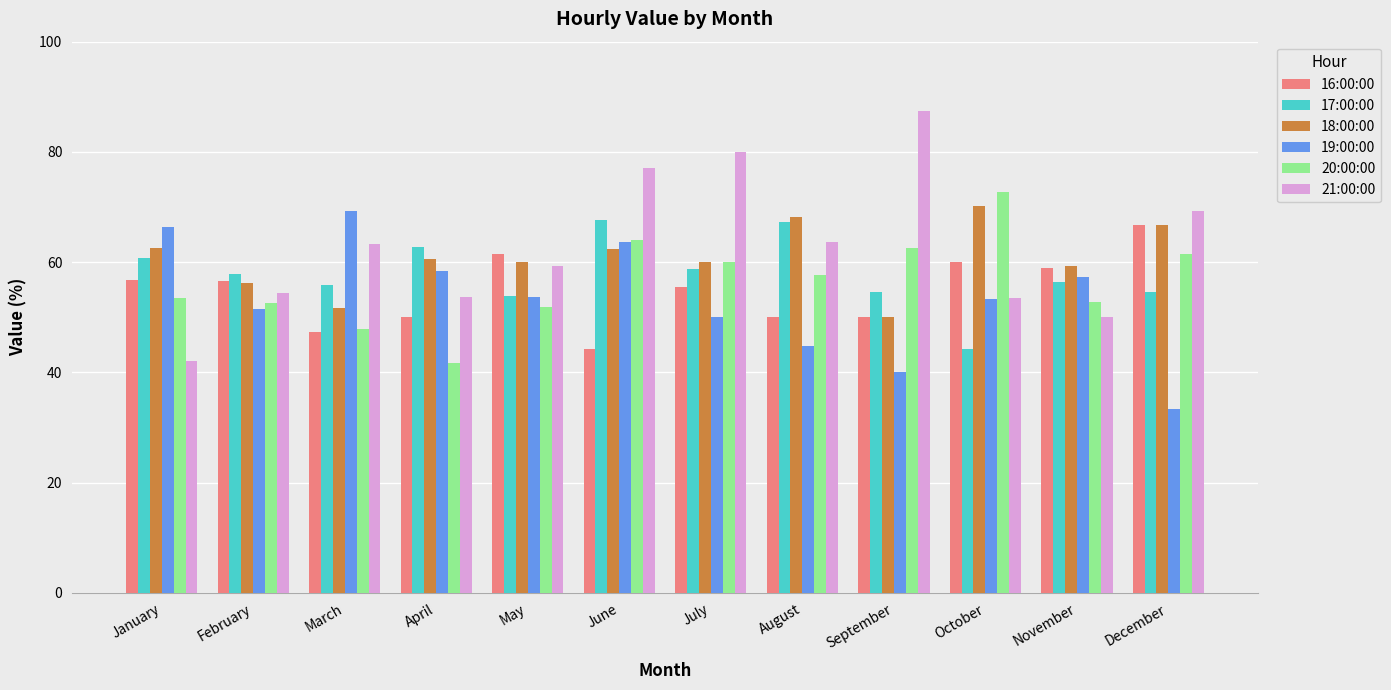

What is the difference between the 18:00:00 values at September and January?

12.5